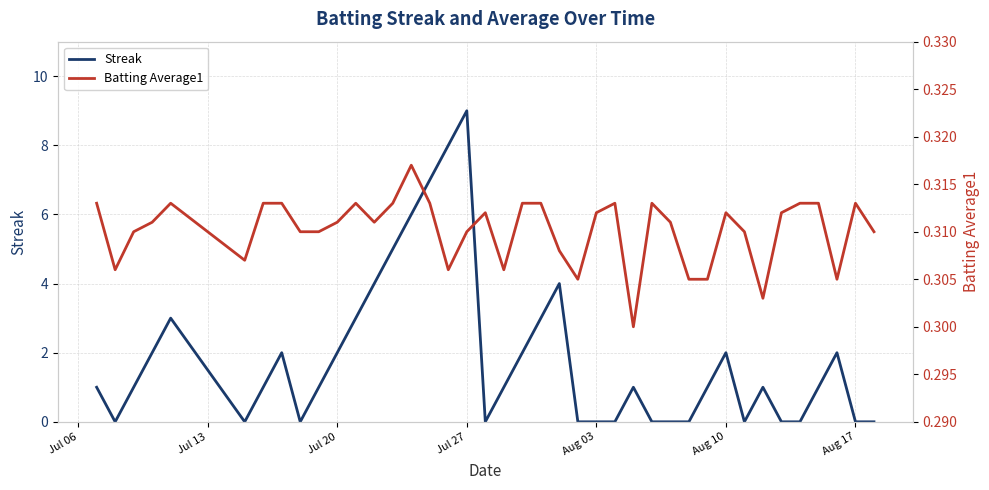

What is the maximum value for Streak?

9